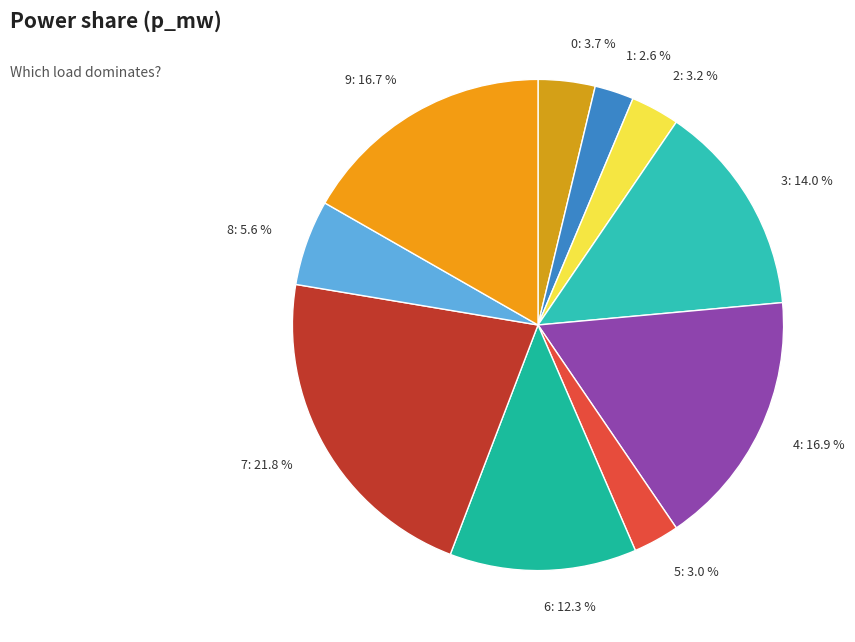

True or false: 8 accounts for 6% of the total.

True